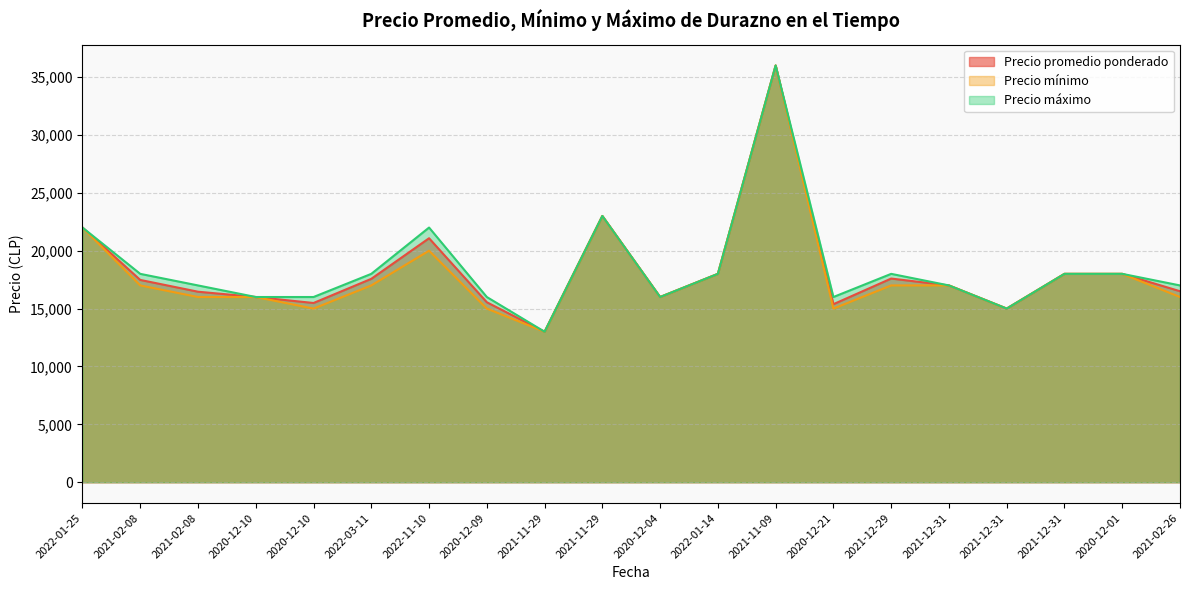

True or false: Precio promedio ponderado and Precio mínimo intersect in this chart.

False